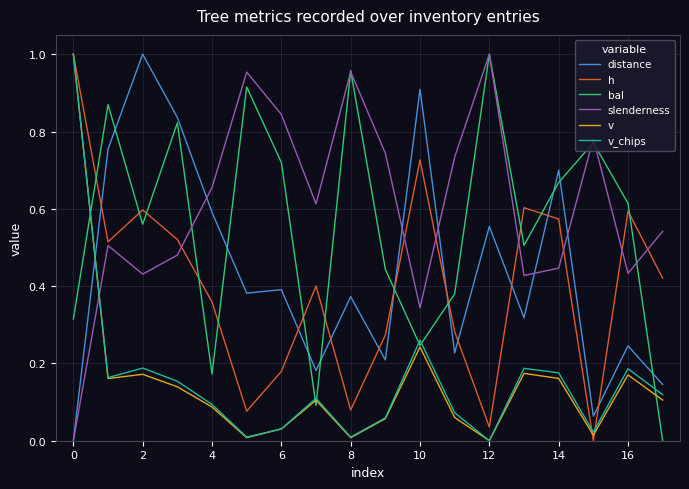

True or false: distance and slenderness intersect in this chart.

True